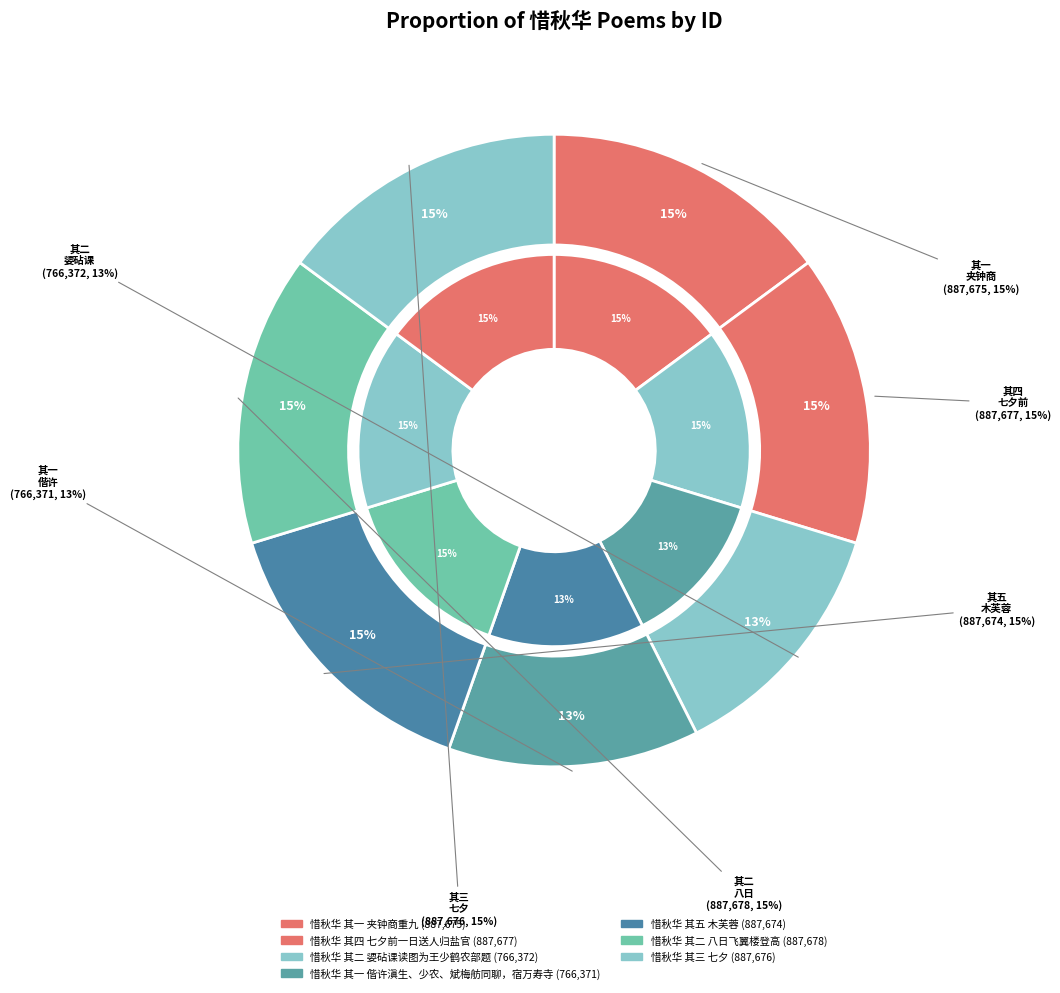

Rank the categories by value from highest to lowest.

惜秋华 其二 八日飞翼楼登高, 惜秋华 其四 七夕前一日送人归盐官, 惜秋华 其三 七夕, 惜秋华 其一 夹钟商重九, 惜秋华 其五 木芙蓉, 惜秋华 其二 媭砧课读图为王少鹤农部题, 惜秋华 其一 偕许滇生、少农、斌梅舫同聊，宿万寿寺